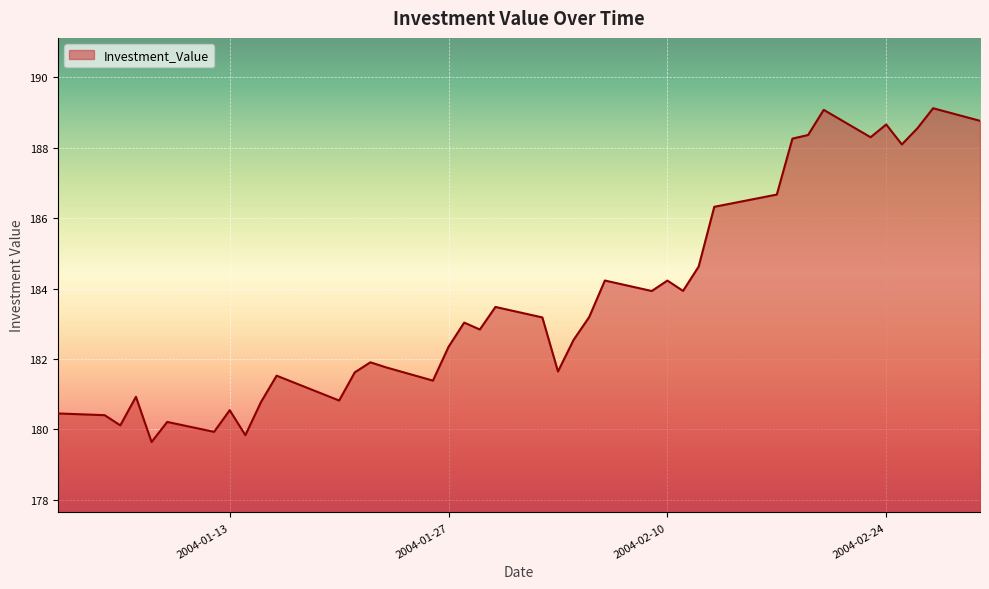

What is the greatest value displayed?

189.1